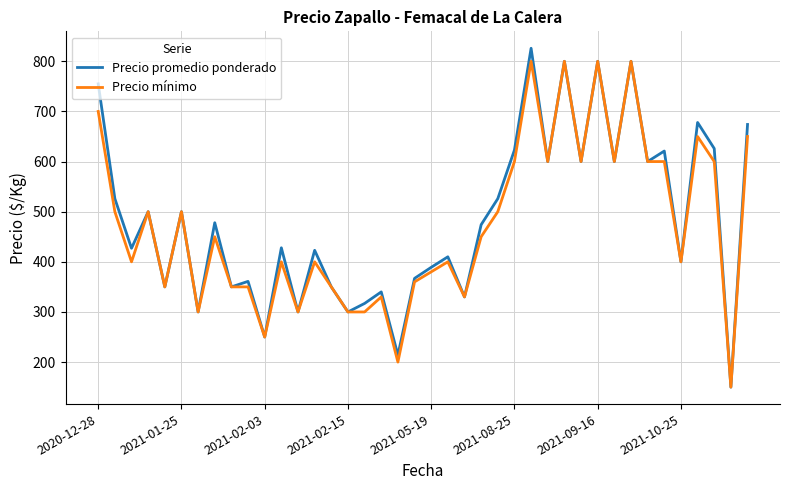

True or false: Precio promedio ponderado has more than 1 interior local peaks.

True